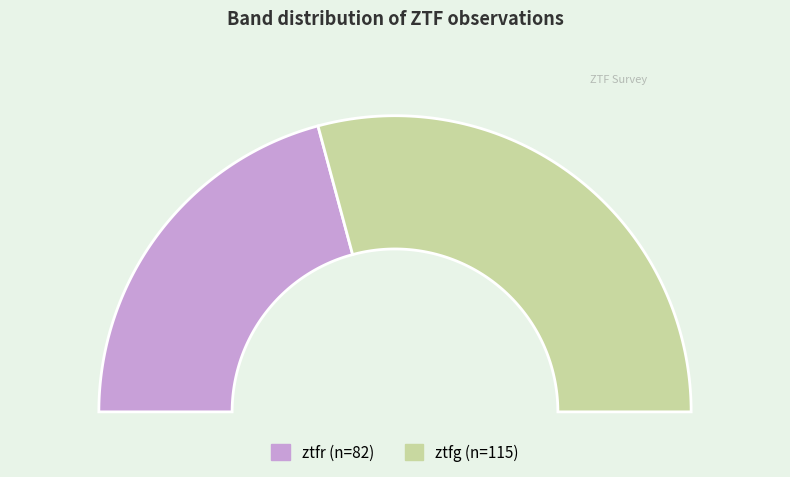

To the nearest percent, what is the average slice percentage?

50%